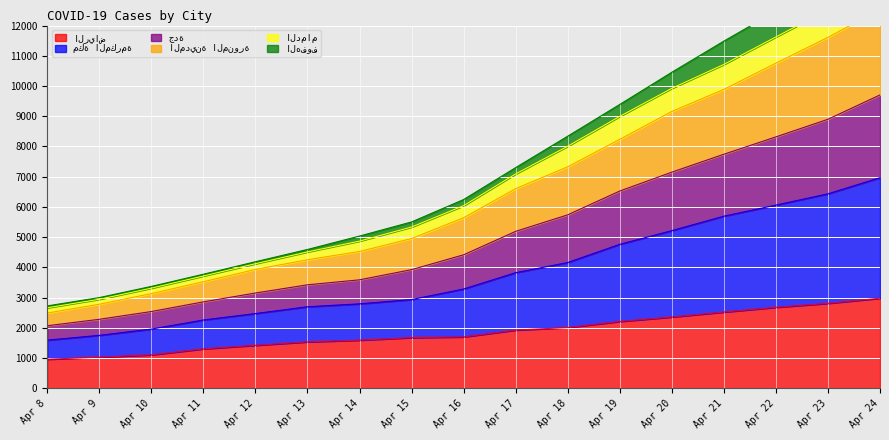

Does the chart display data point markers on the line(s)?

No